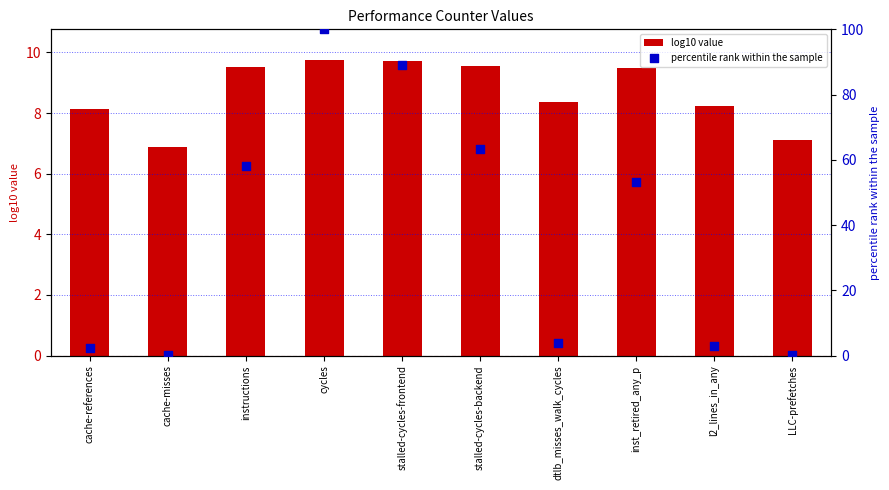

Which series contains the highest Y value?

percentile rank within the sample